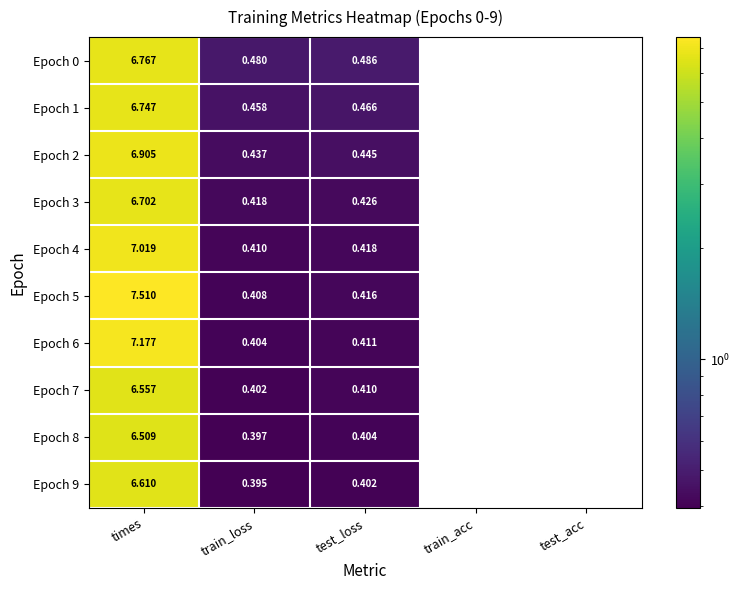

At which category is the sum across all series the highest?

times